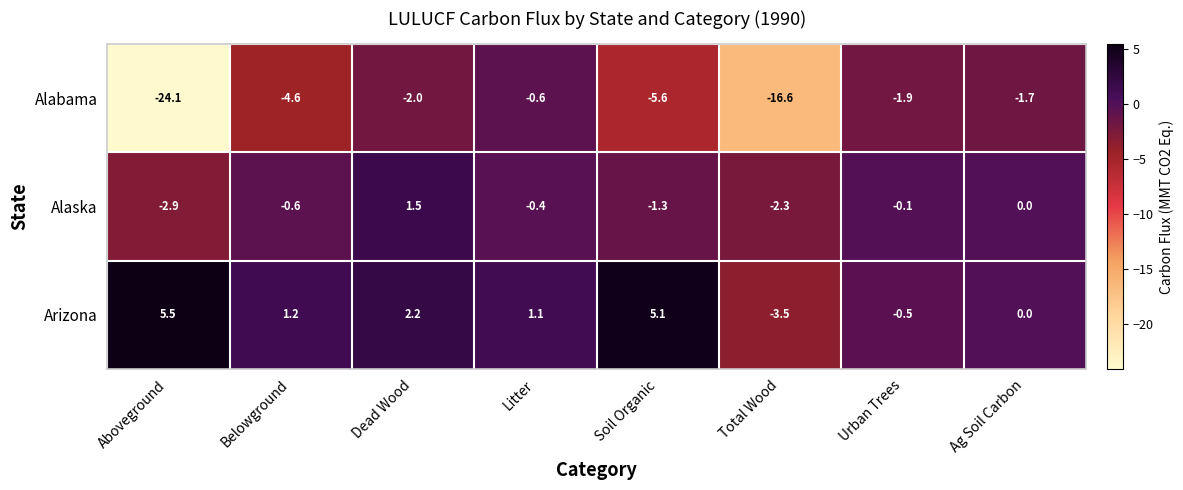

List the series in order of their peak value, lowest first.

Alabama, Alaska, Arizona